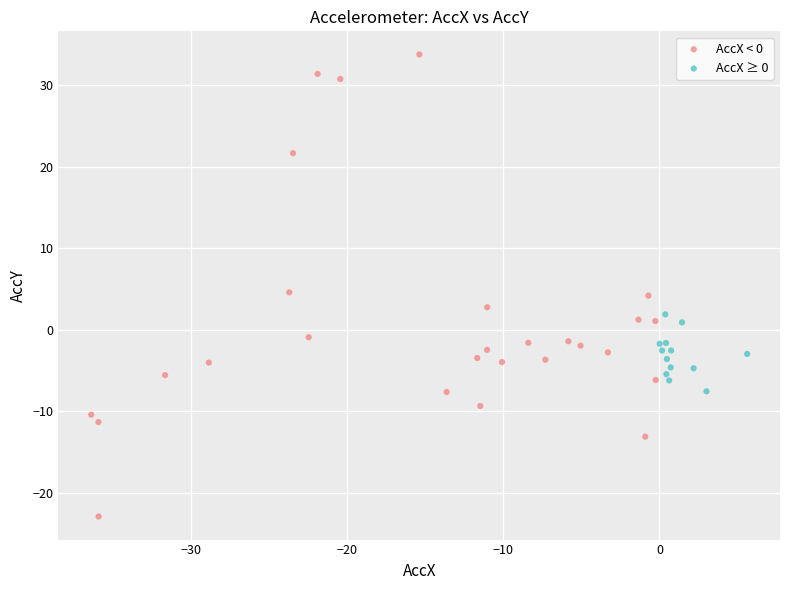

Which series reaches the minimum Y coordinate?

AccX < 0